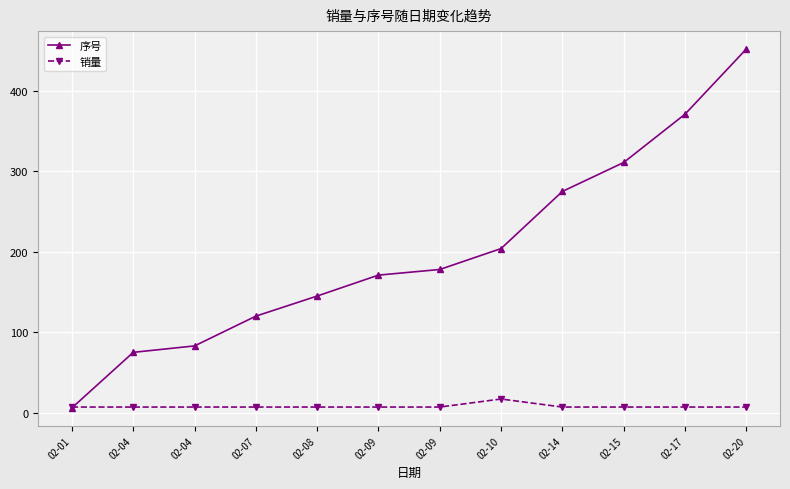

Rank the series by their maximum value, from highest to lowest.

序号, 销量